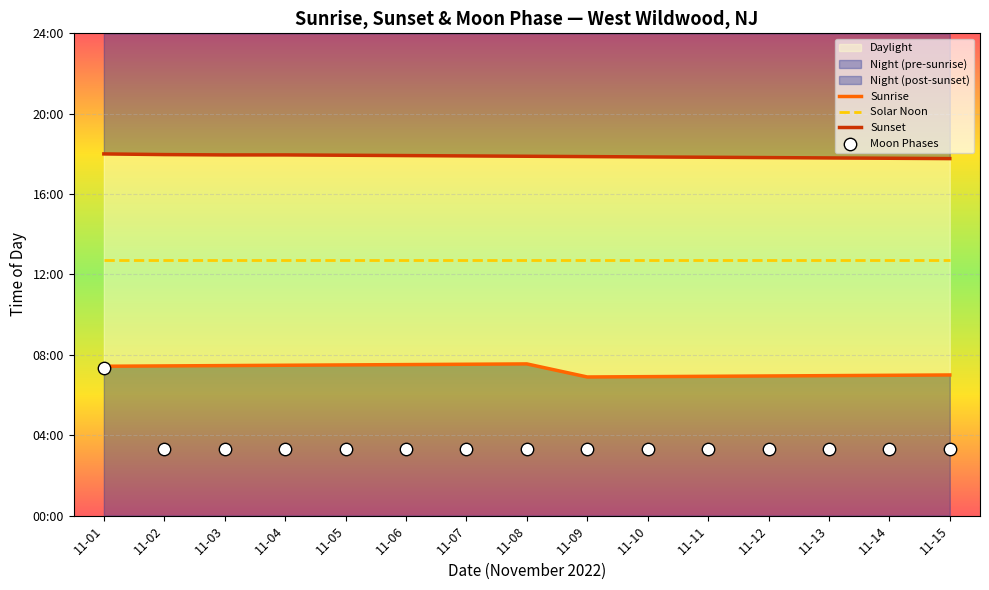

Which series contains the highest Y value?

Sunset